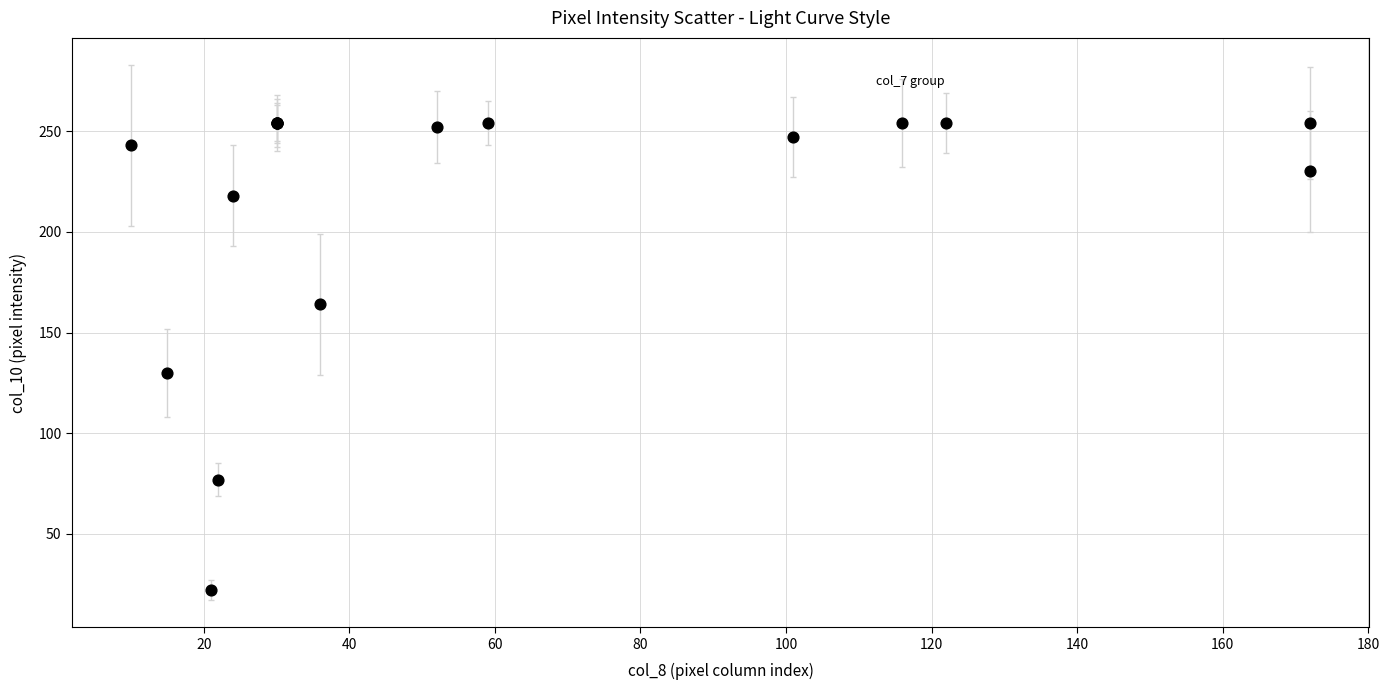

What Y value in the scatter plot is closest to 138?

130